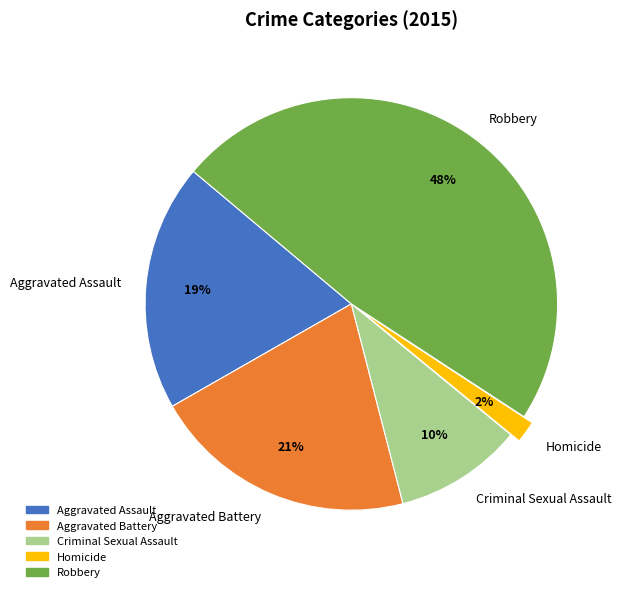

The Robbery slice represents 43% of the pie. True or false?

False